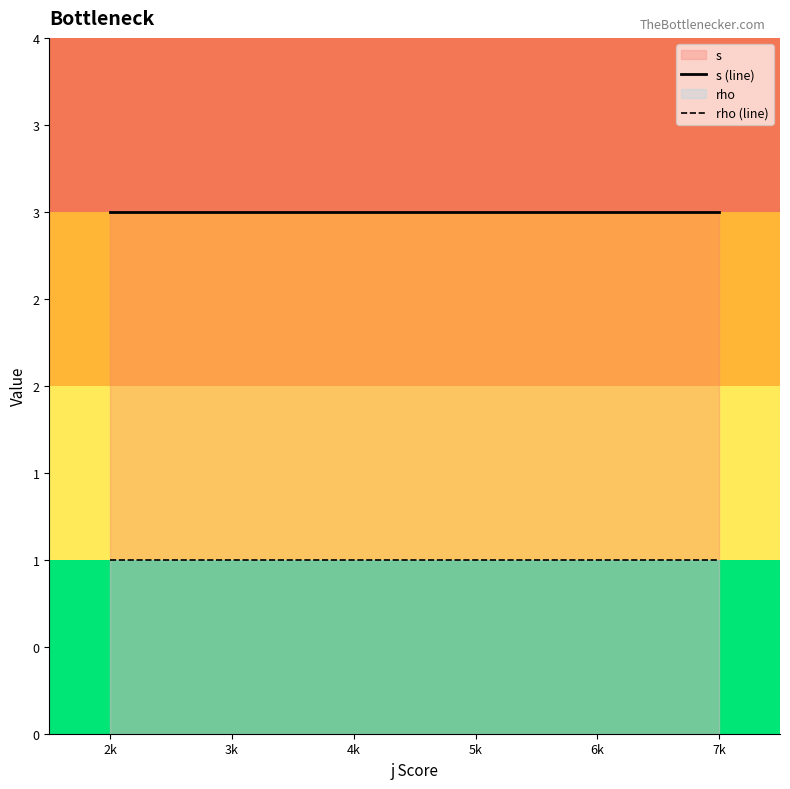

What is the total value across all series at 7k?

4